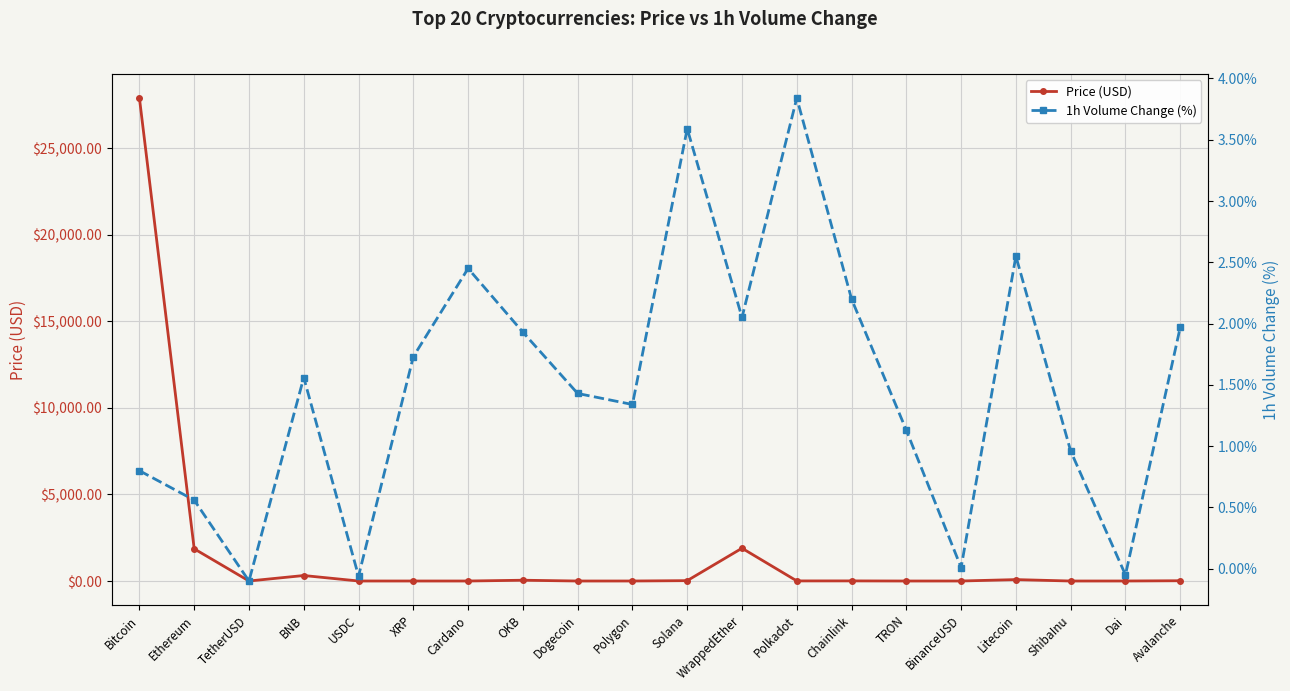

At which category does the chart reach its peak across all series?

Bitcoin